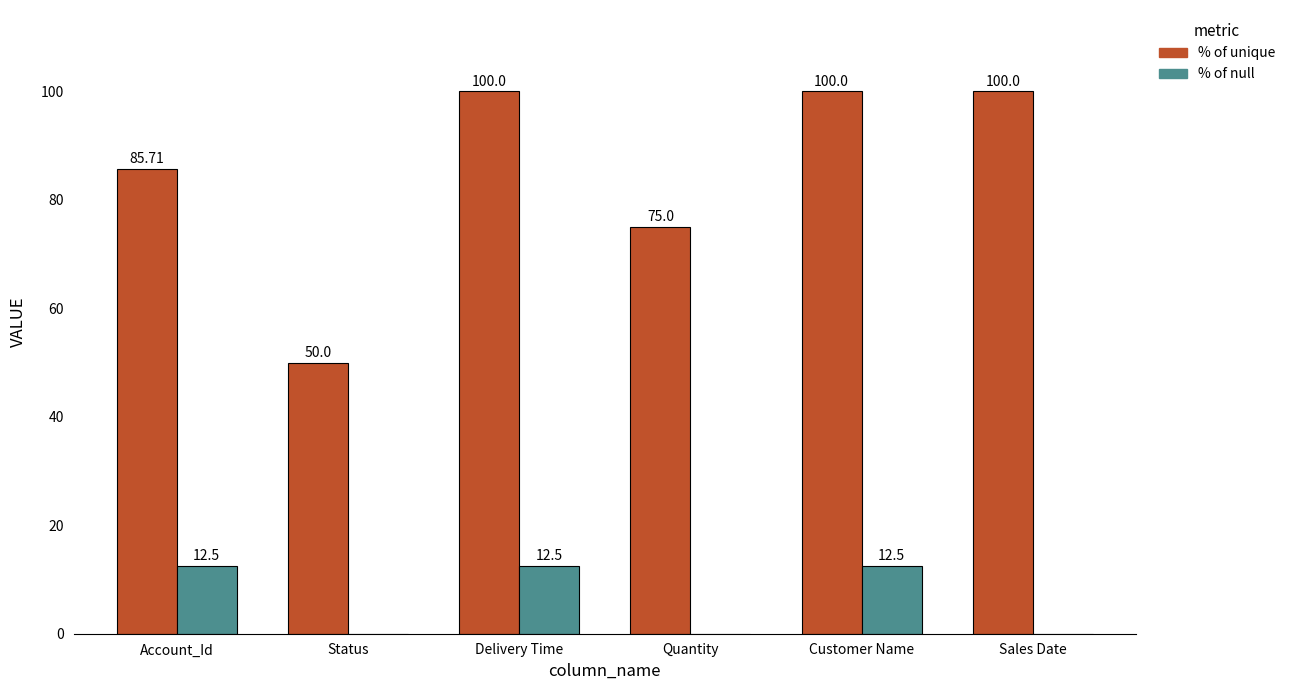

Between Quantity and Customer Name, which series saw the biggest shift?

% of unique